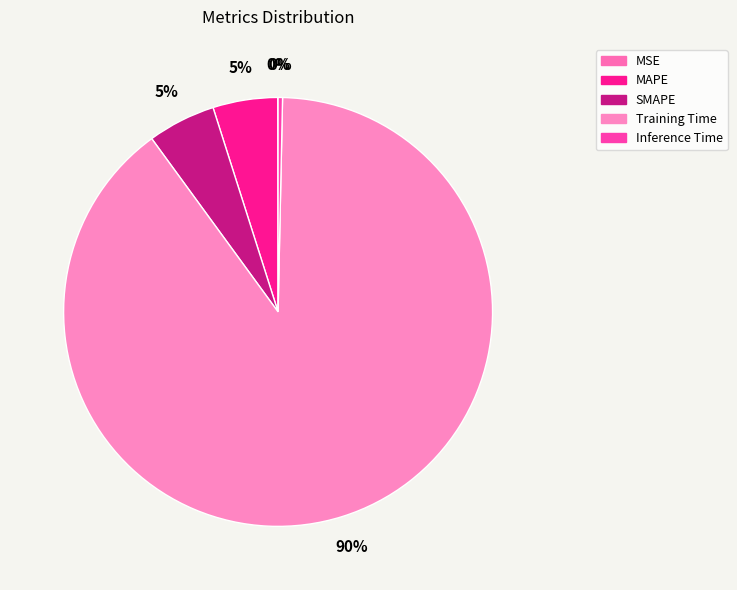

Rank the categories by value from highest to lowest.

Training Time, SMAPE, MAPE, Inference Time, MSE